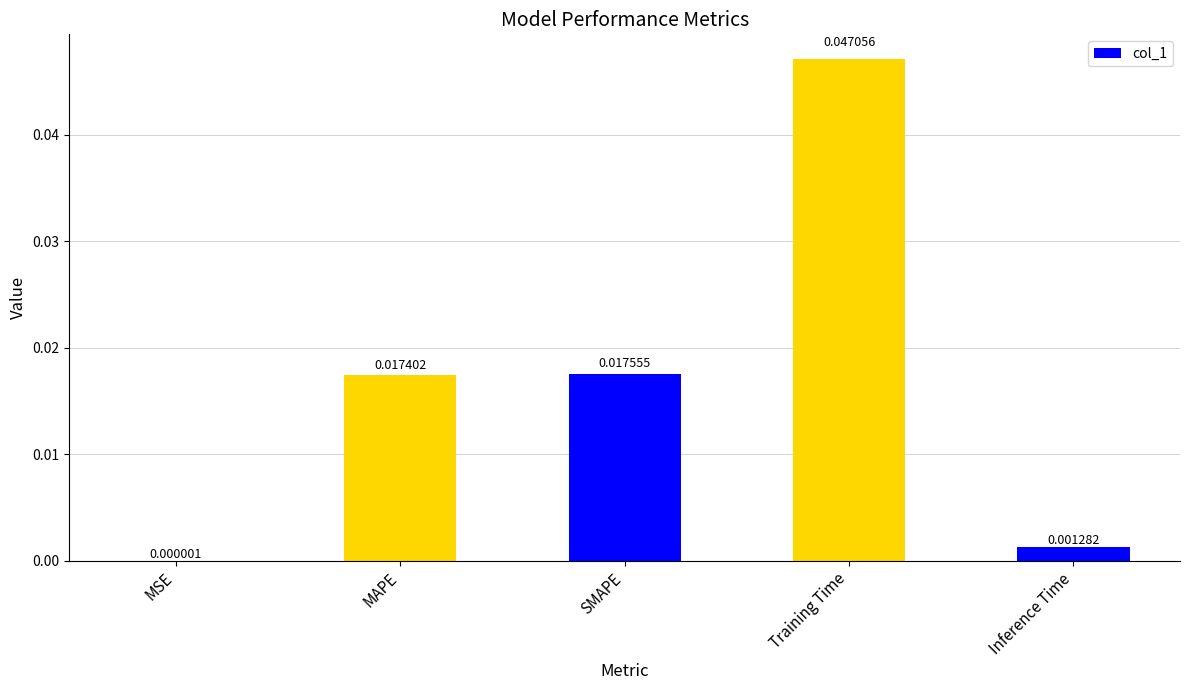

At which label is the value closest to 0?

MSE